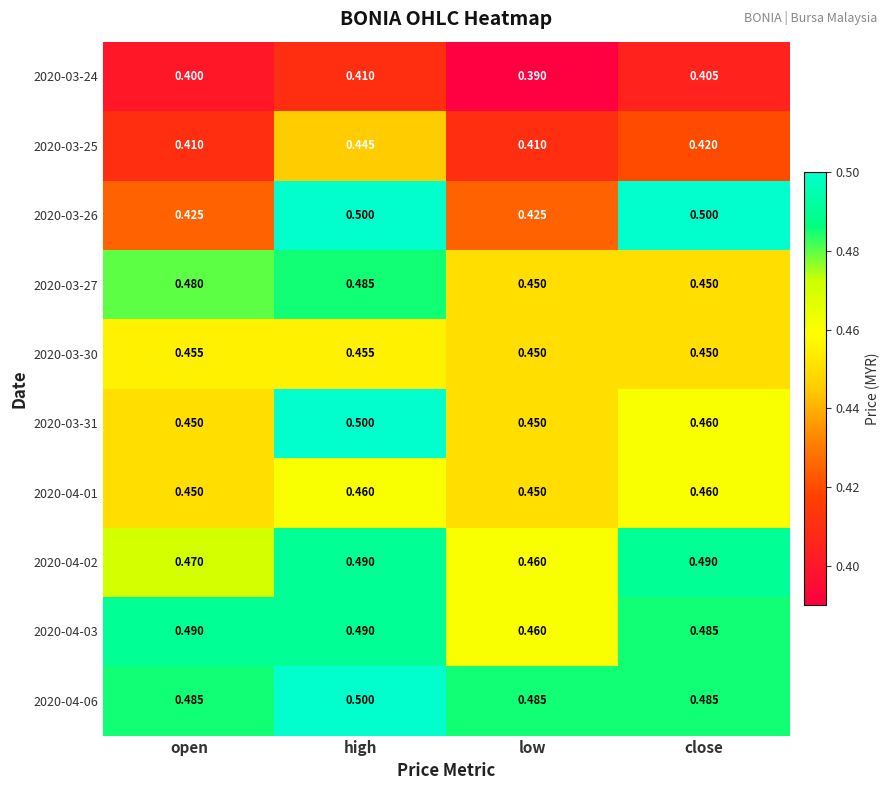

At which category is the sum across all series the highest?

high